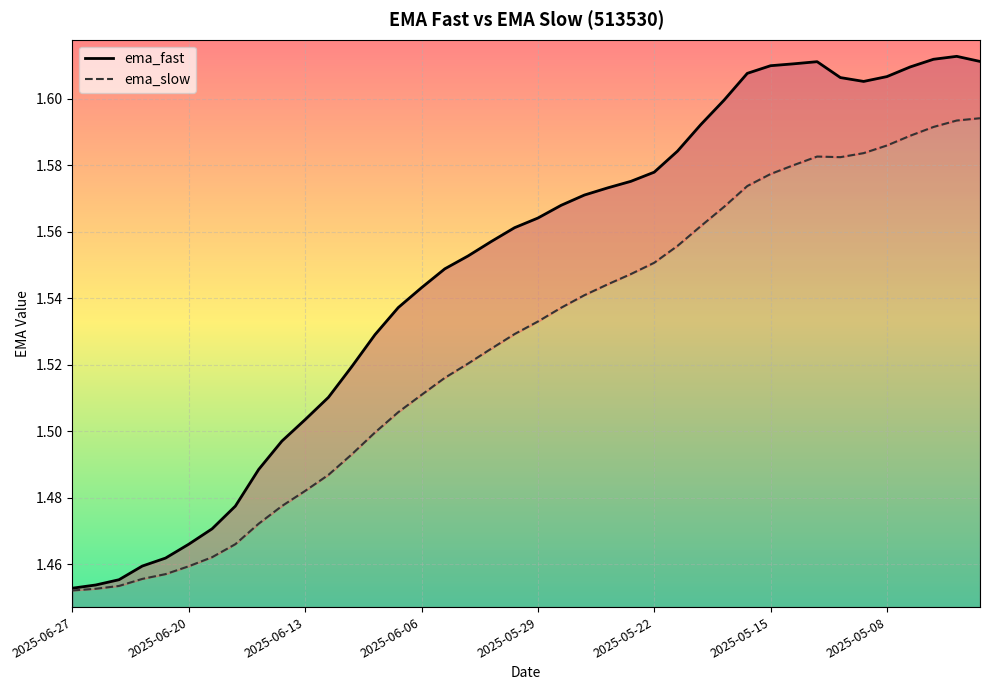

How many interior local peaks does the ema_fast series have?

2